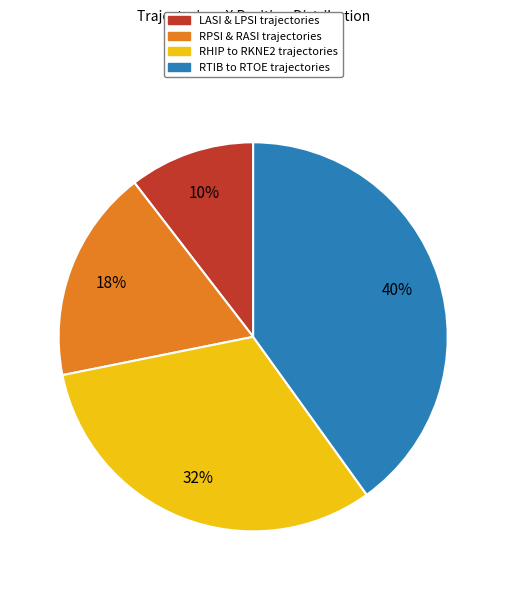

What is the largest slice in the pie chart?

RTIB to RTOE trajectories